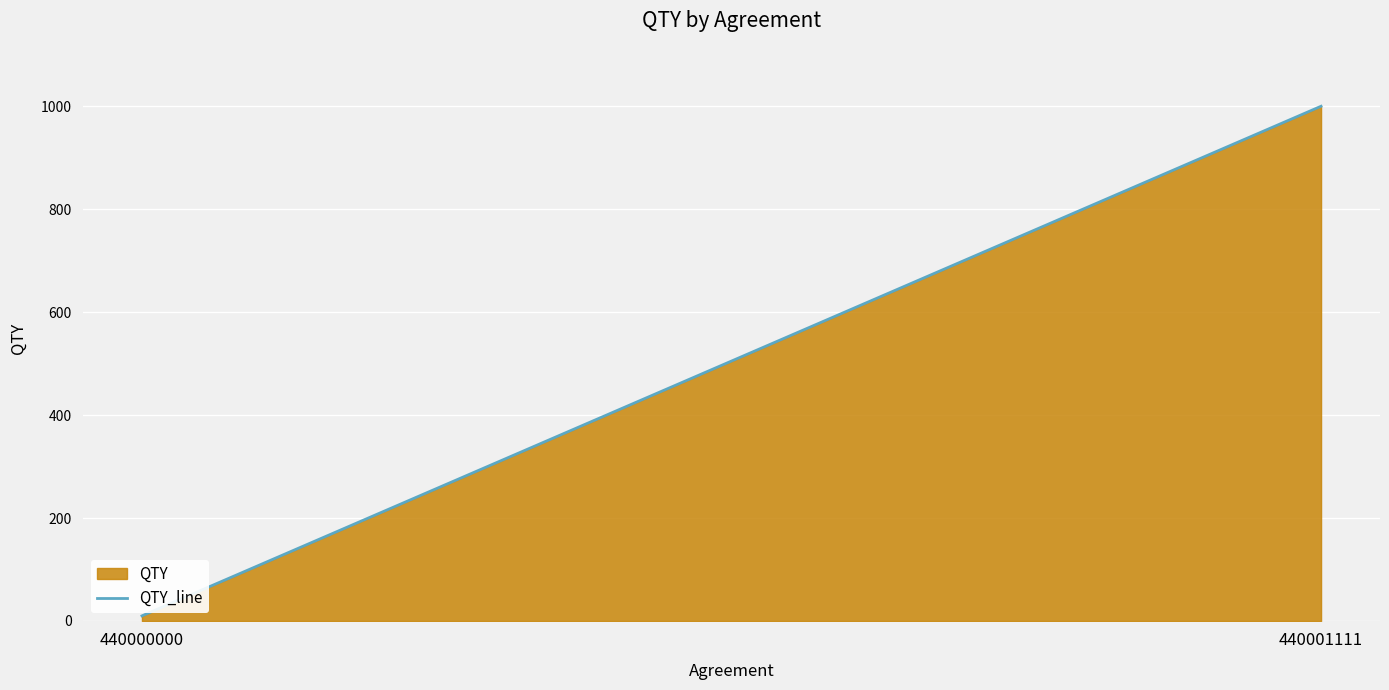

What is the greatest value displayed?

1000